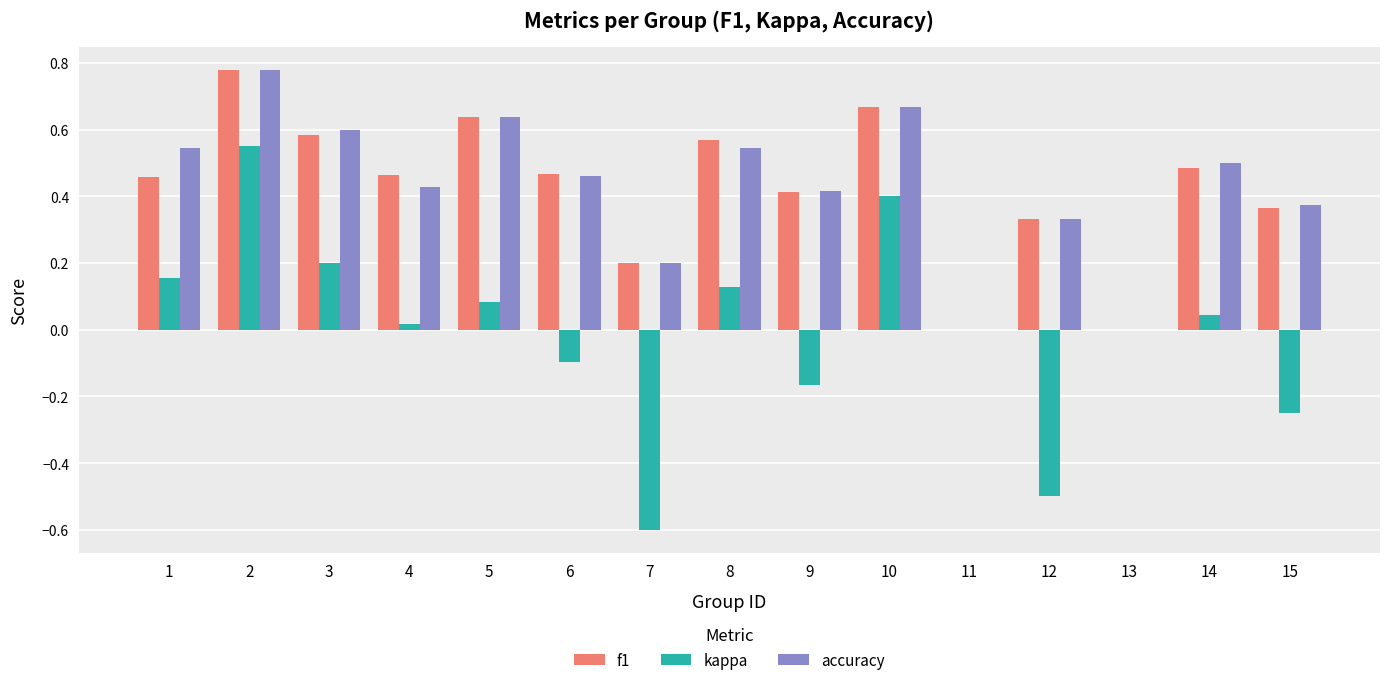

How many accuracy values are between 0 and 1?

15